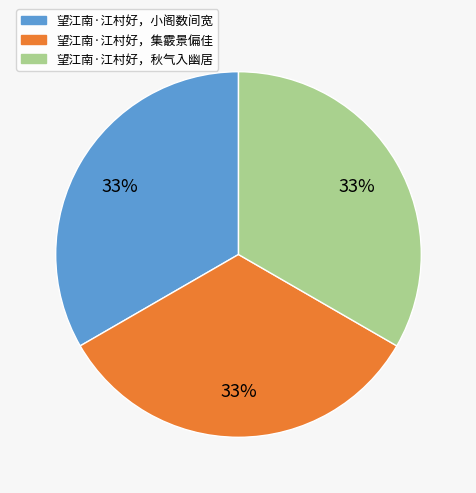

How many segments does this pie chart have?

3